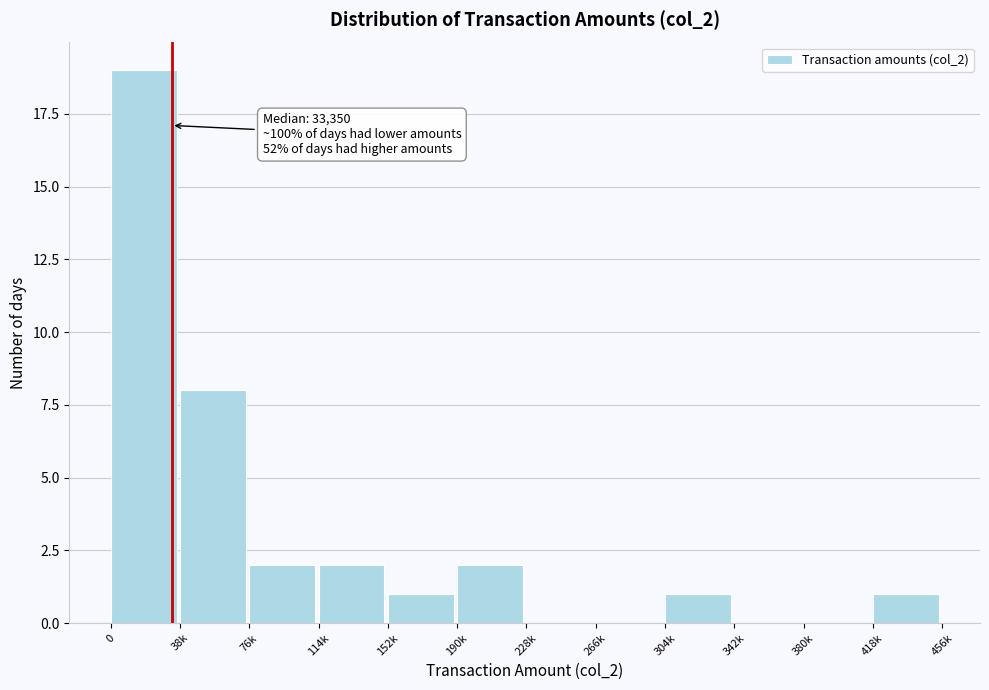

Reading right to left, what are all the values shown in this chart?

418k=1	380k=0	342k=0	304k=1	266k=0	228k=0	190k=2	152k=1	114k=2	76k=2	38k=8	0=19